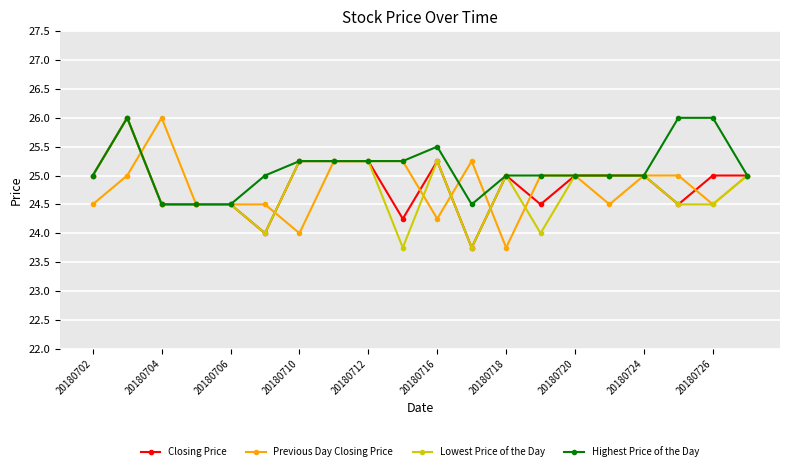

What is the minimum value shown in the chart?

23.8